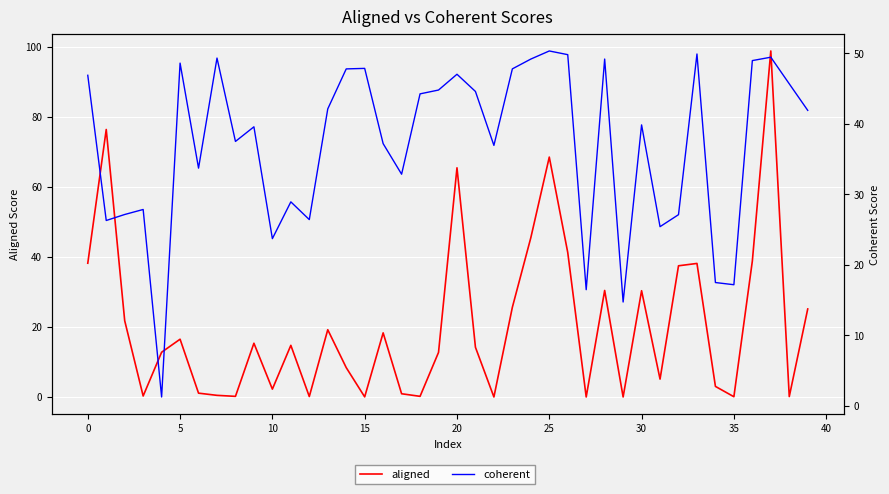

Read the coherent value at 33.

49.9